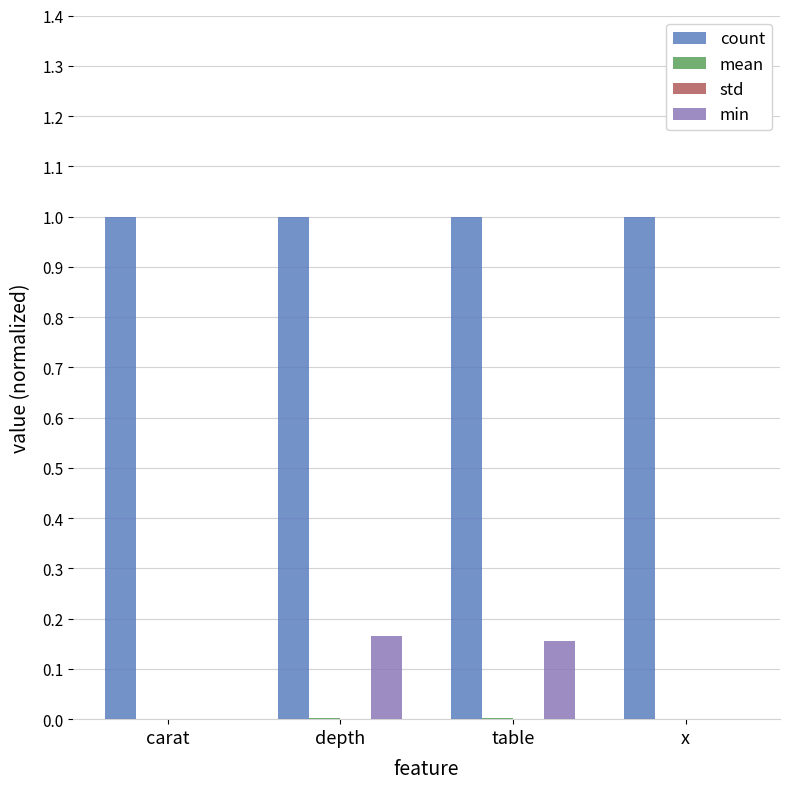

Which series has the largest range (max minus min)?

min